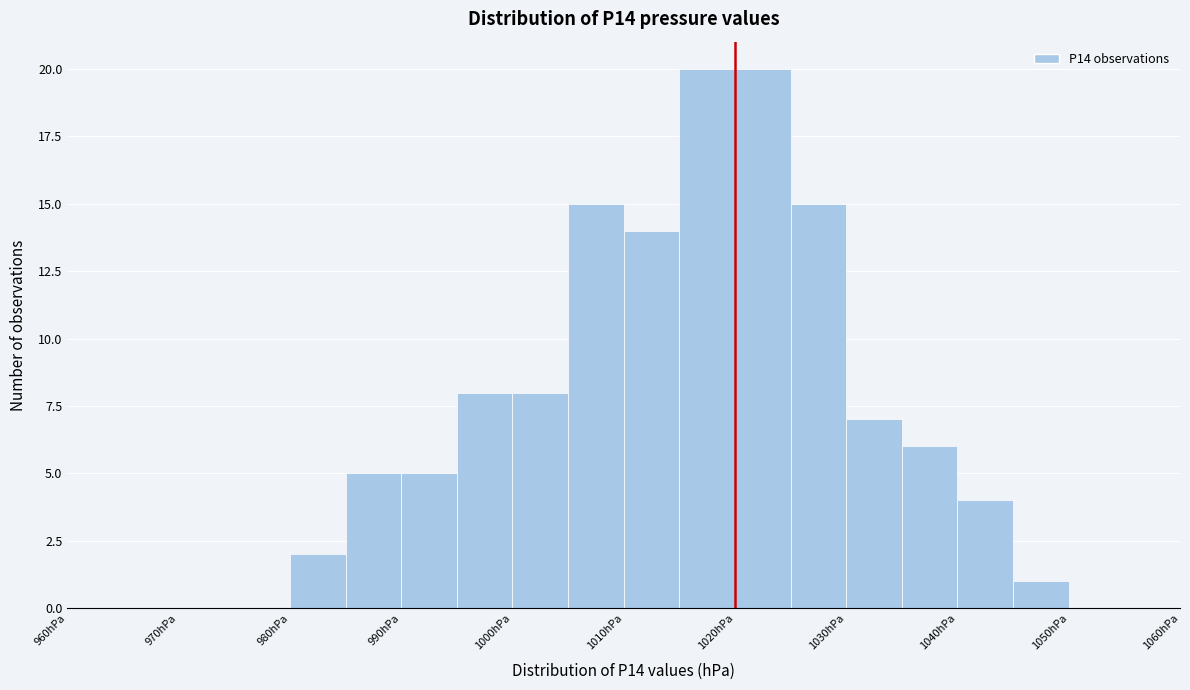

Reading left to right, list every bar in this chart as the range it spans on the x-axis followed by its height. The values are not printed on the chart, so give them approximately, as read against the axis.

960 to 965: 0
965 to 970: 0
970 to 975: 0
975 to 980: 0
980 to 985: 2
985 to 990: 5
990 to 995: 5
995 to 1000: 8
1000 to 1005: 8
1005 to 1010: 15
1010 to 1015: 14
1015 to 1020: 20
1020 to 1025: 20
1025 to 1030: 15
1030 to 1035: 7
1035 to 1040: 6
1040 to 1045: 4
1045 to 1050: 1
1050 to 1055: 0